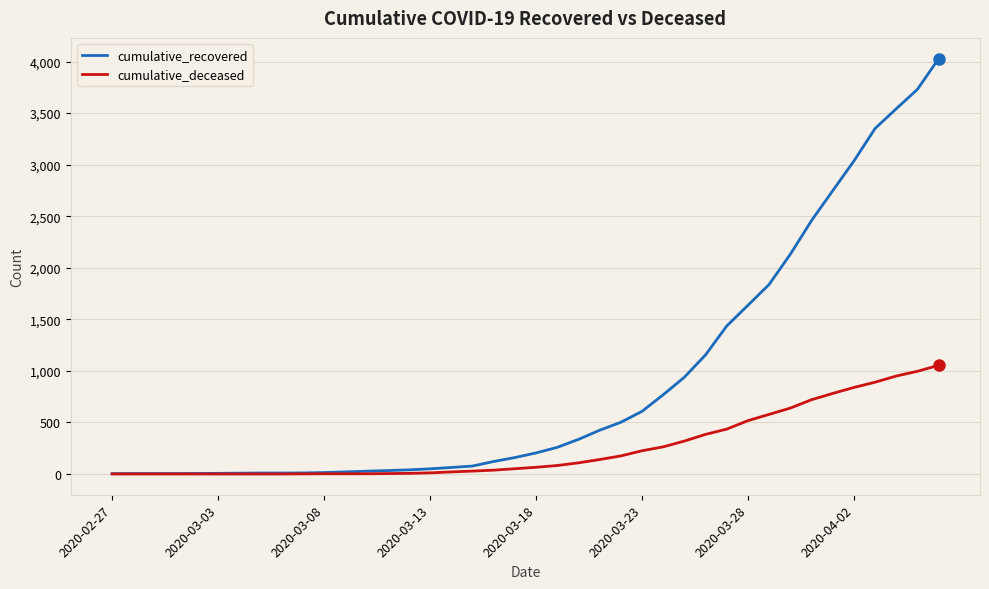

Which series has the widest spread of values?

cumulative_recovered